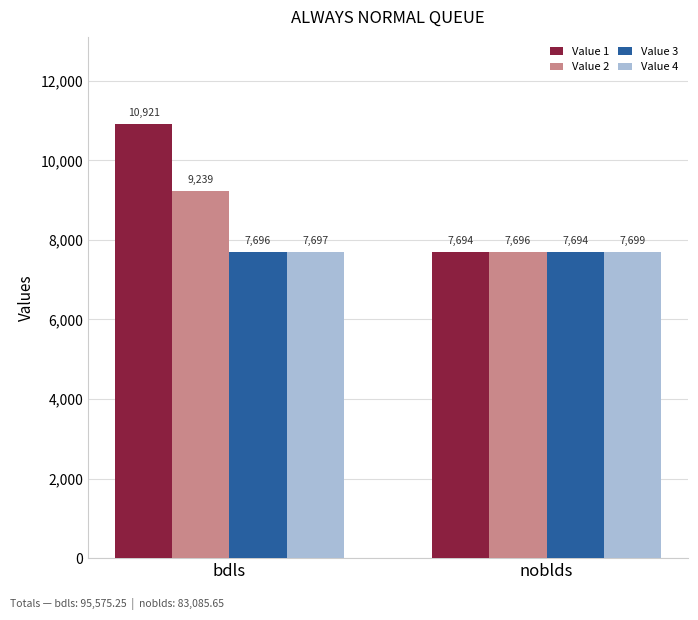

The Value 2 series shows 7695.6 at noblds. True or false?

True